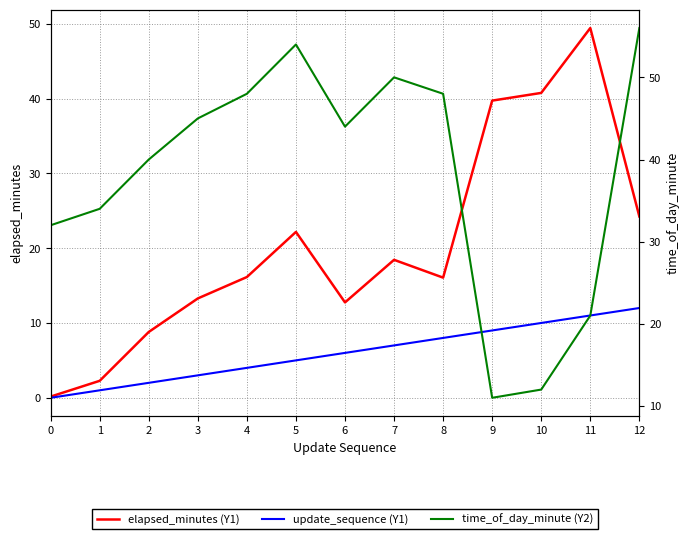

True or false: update_sequence (Y1) and elapsed_minutes (Y1) cross at least once.

False